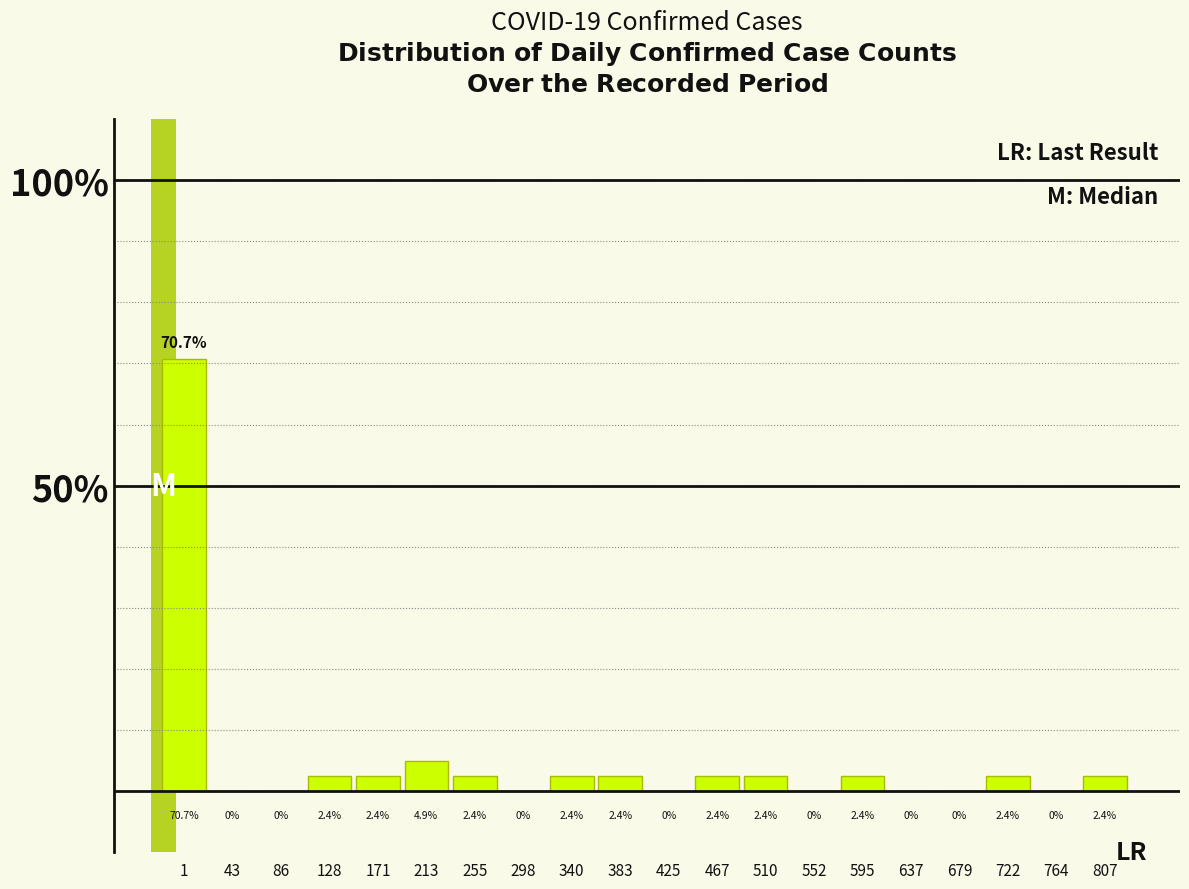

Reading left to right, extract all data points from this chart.

1=70.7	43=0.0	86=0.0	128=2.4	171=2.4	213=4.9	255=2.4	298=0.0	340=2.4	383=2.4	425=0.0	467=2.4	510=2.4	552=0.0	595=2.4	637=0.0	679=0.0	722=2.4	764=0.0	807=2.4